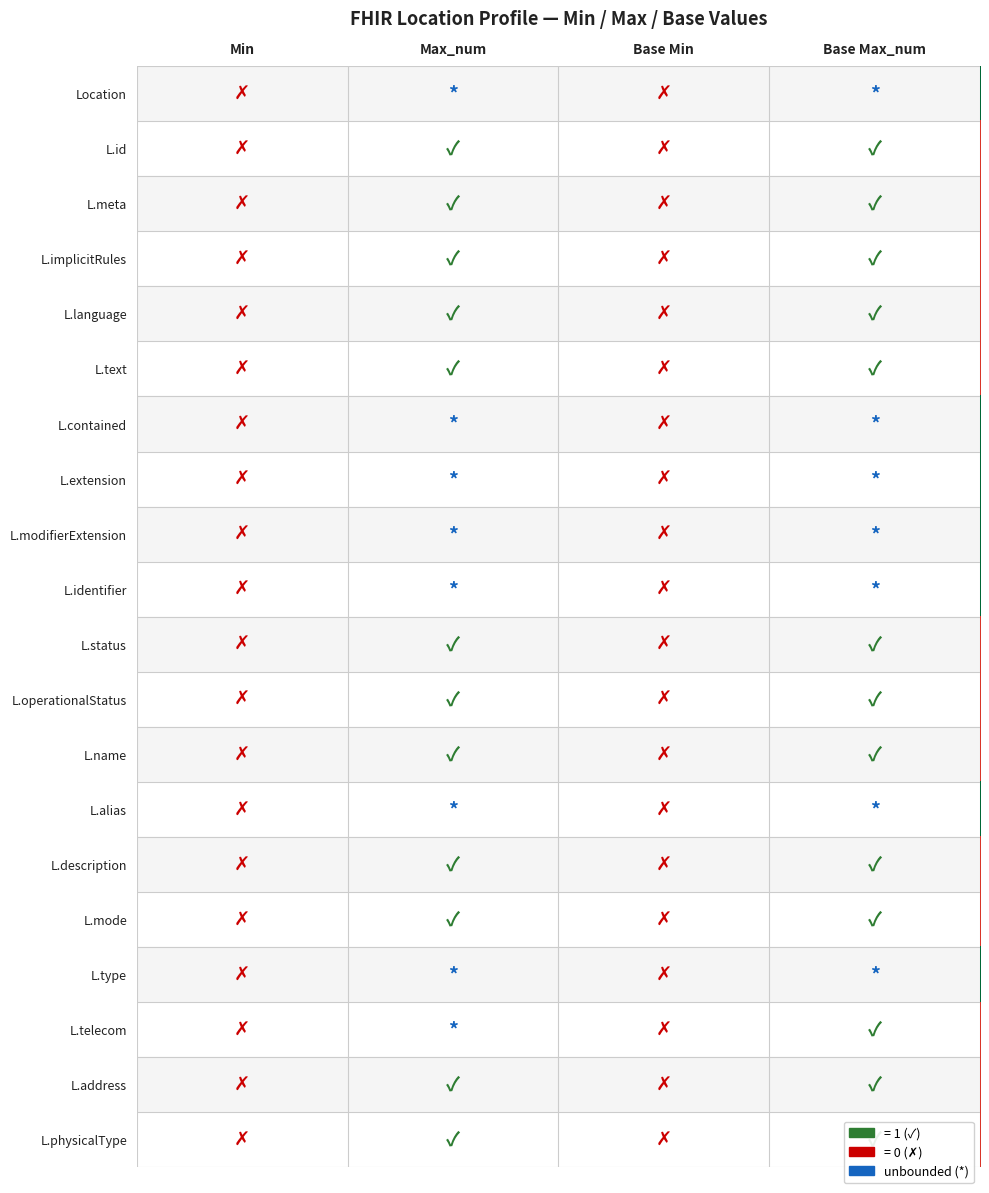

How many categories are shown in the chart?

4